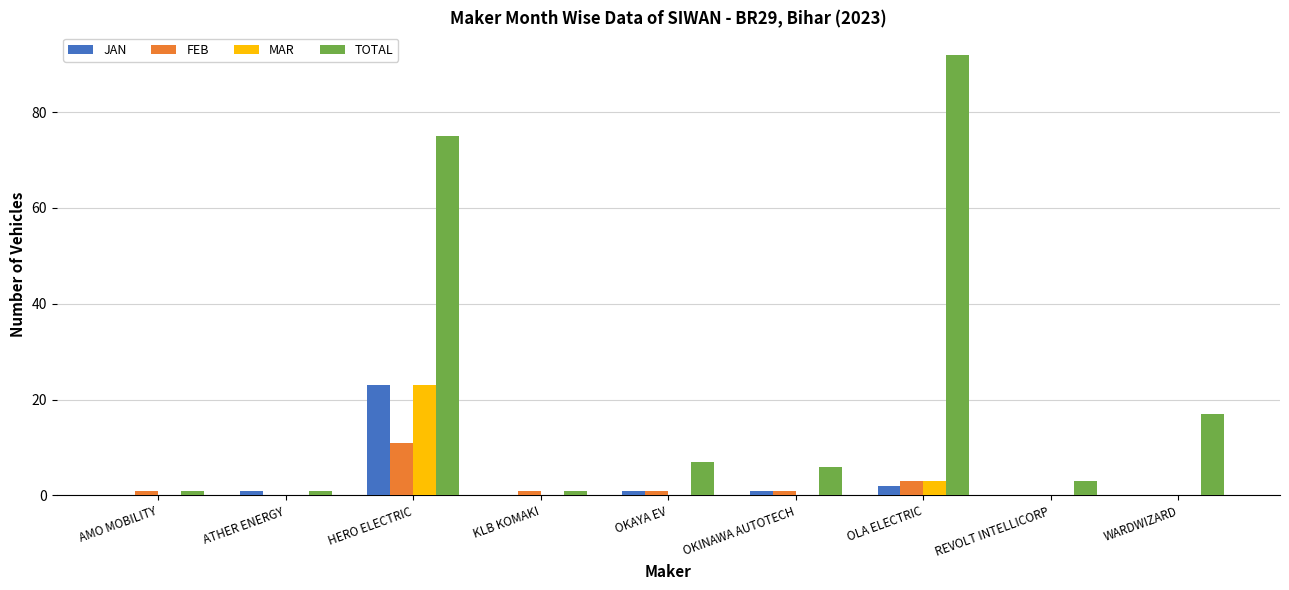

At which label does TOTAL reach its peak?

OLA ELECTRIC